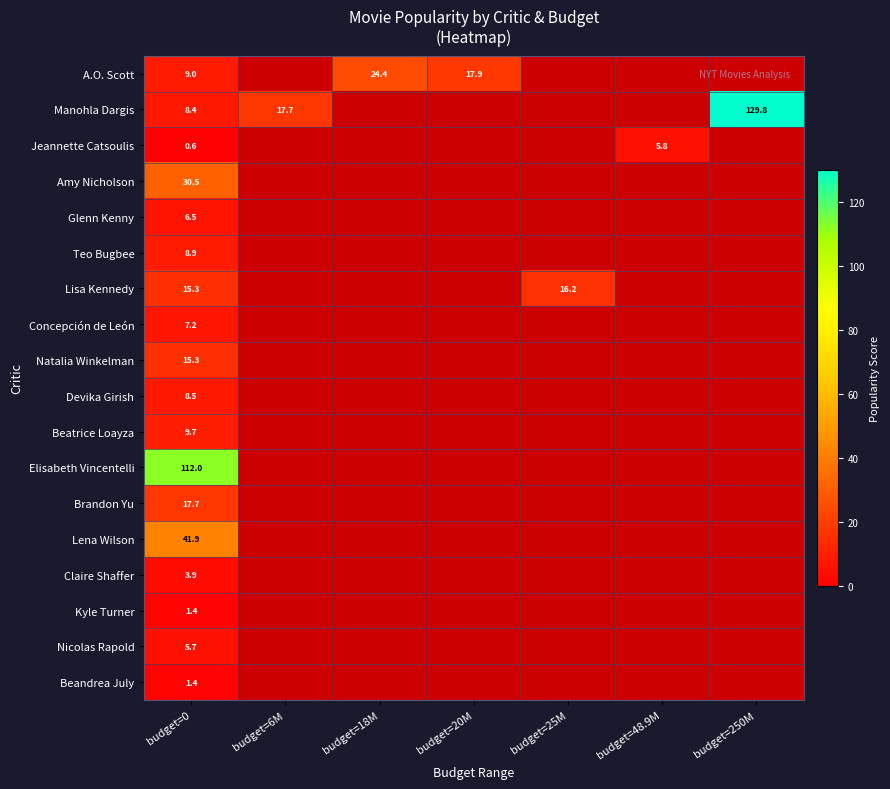

Which series has the widest spread of values?

Manohla Dargis